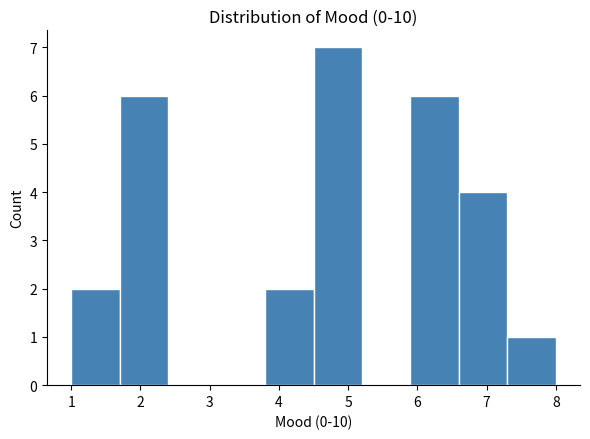

Which range on the x-axis has the tallest bar?

4.5 to 5.2